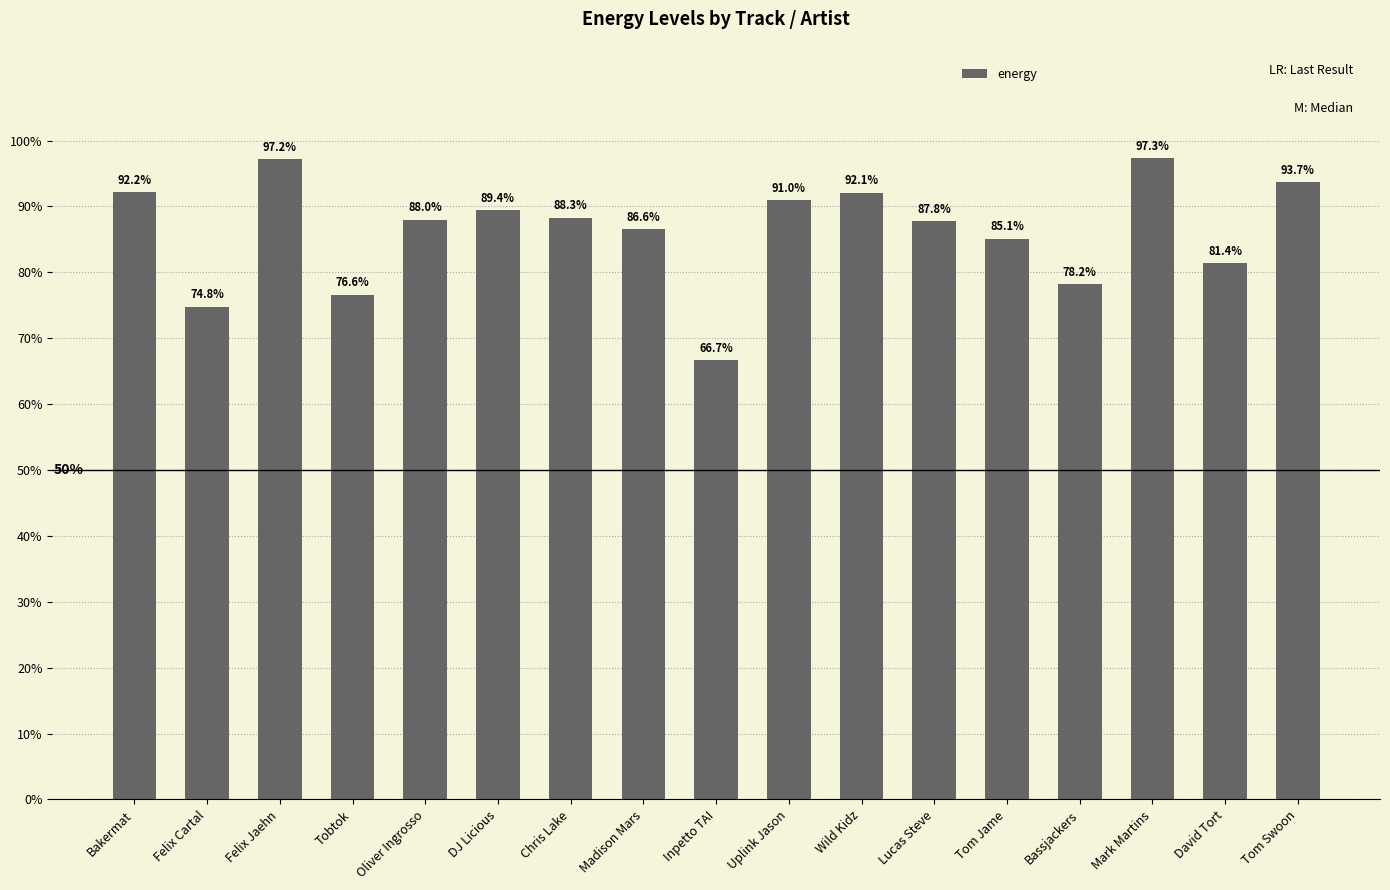

What position from the right is Felix Jaehn?

15